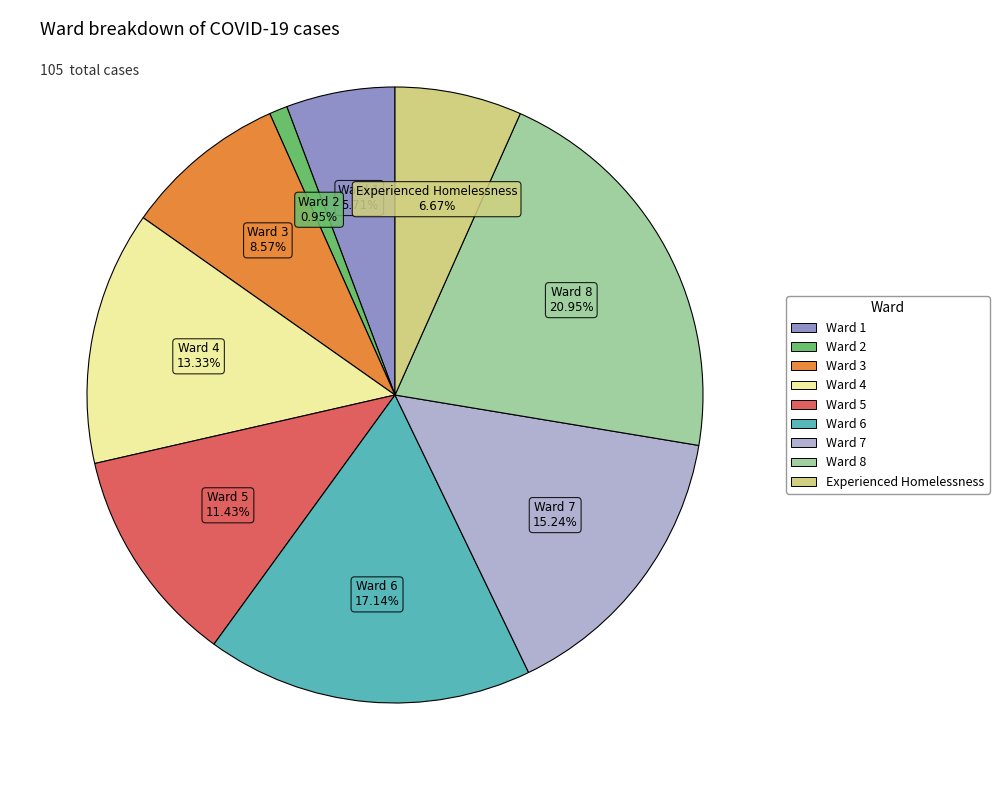

To the nearest percent, what is the difference between the largest and smallest slice percentages?

20%